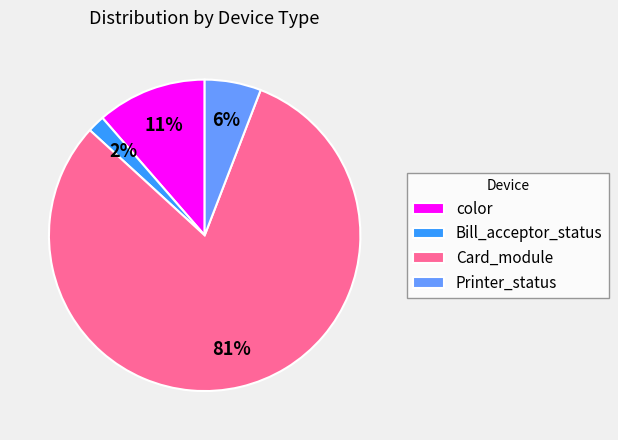

Is there any slice that represents more than half of the pie?

Yes